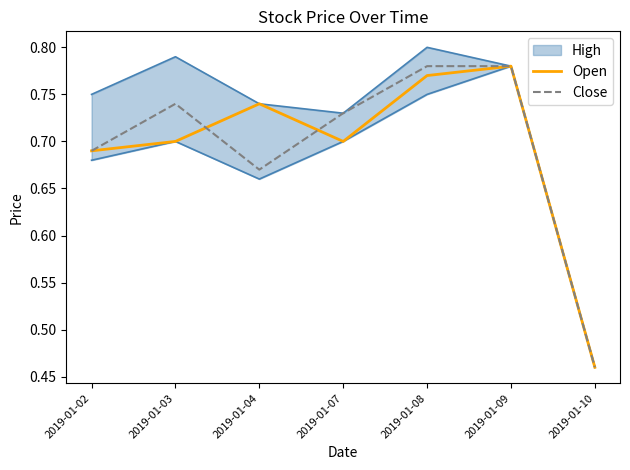

At which label is Close closest to 0?

2019-01-10